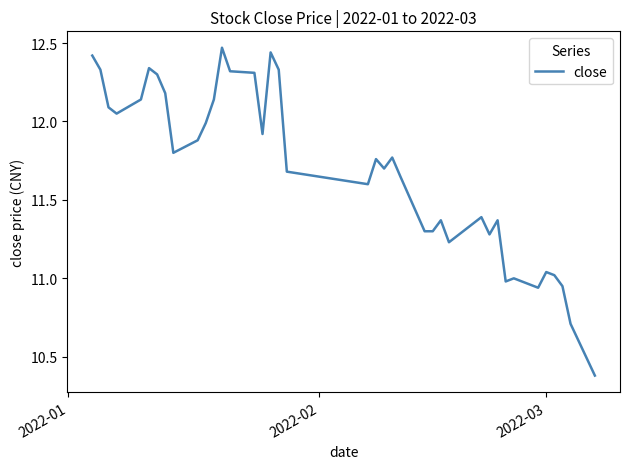

What is the minimum value shown in the chart?

10.4